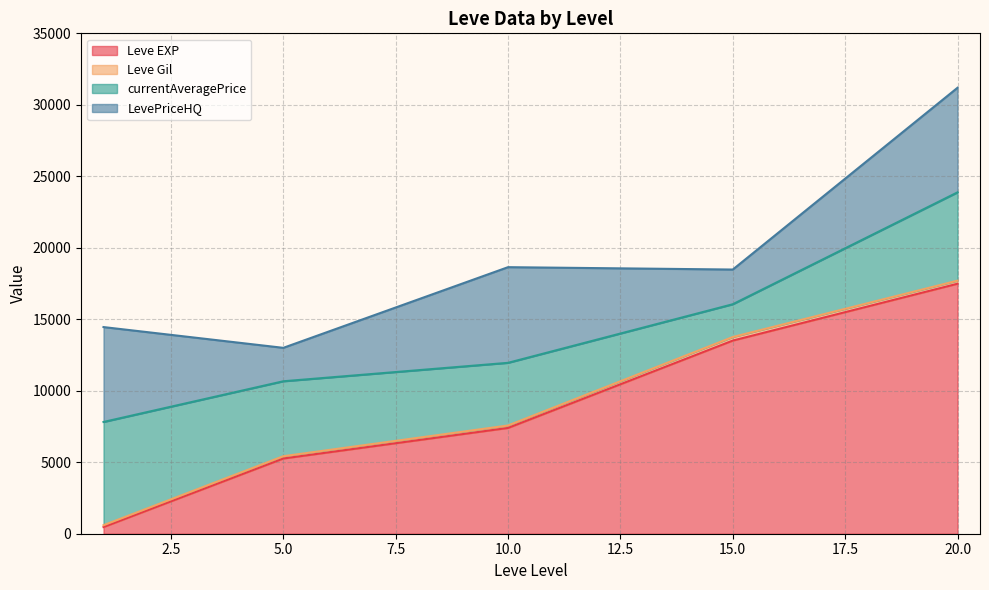

After their last crossing, which series has the higher values: Leve EXP or Leve Gil?

Leve EXP